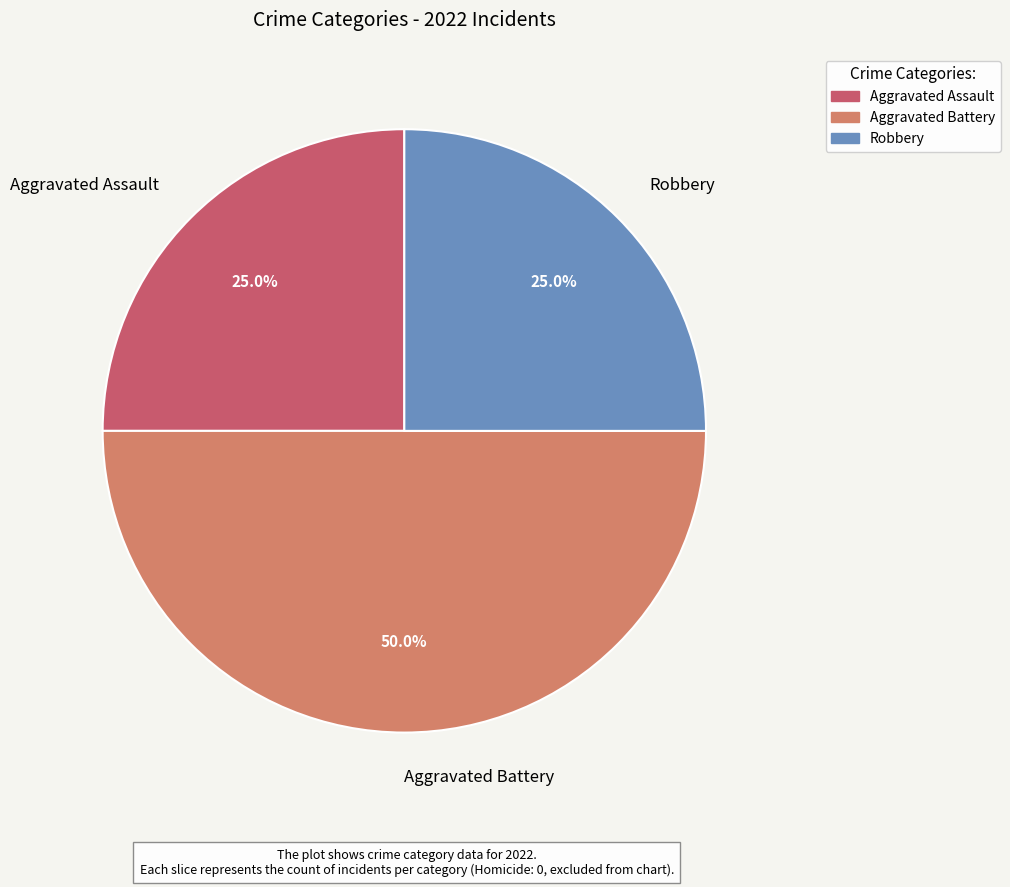

What is the largest slice in the pie chart?

Aggravated Battery